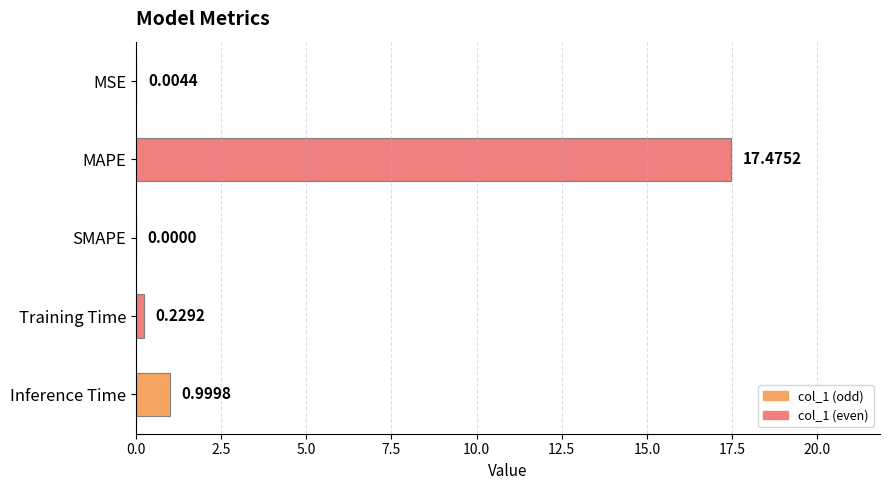

Where is the data nearest to the value 8?

Inference Time